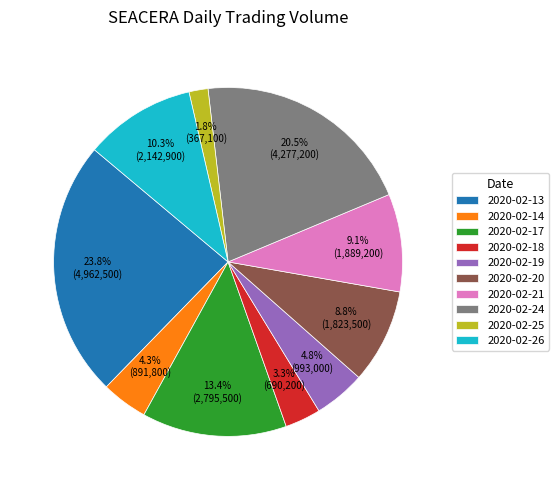

Is the sum of 2020-02-24 and 2020-02-13 greater than half?

No